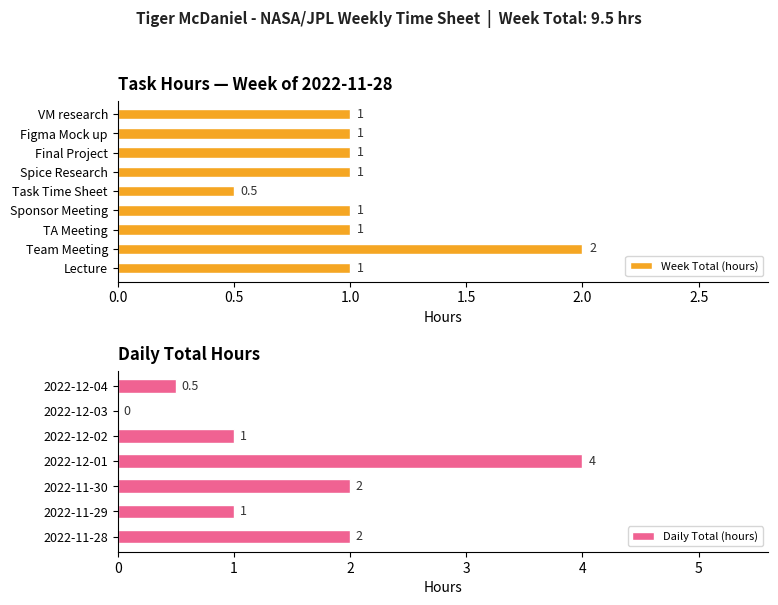

What is the label of the 2nd bar from the right?

Figma Mock up